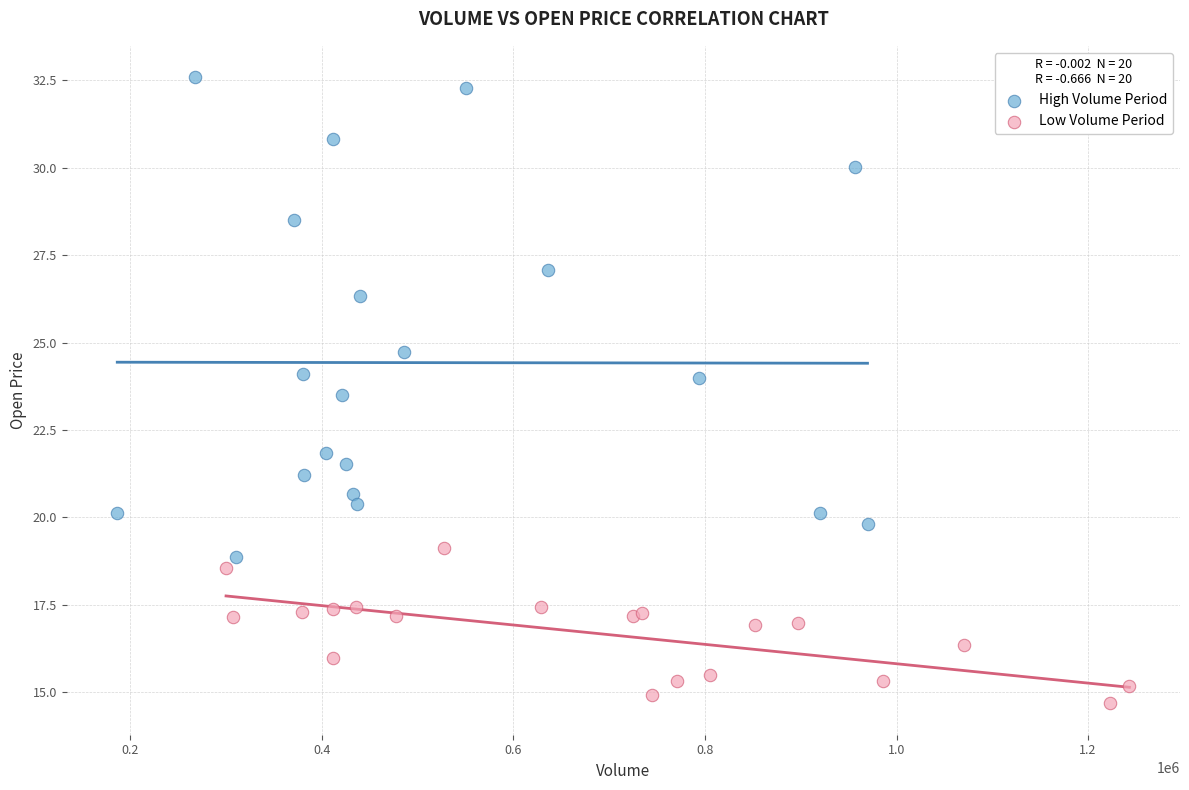

Which series has the largest Y range (max minus min)?

High Volume Period